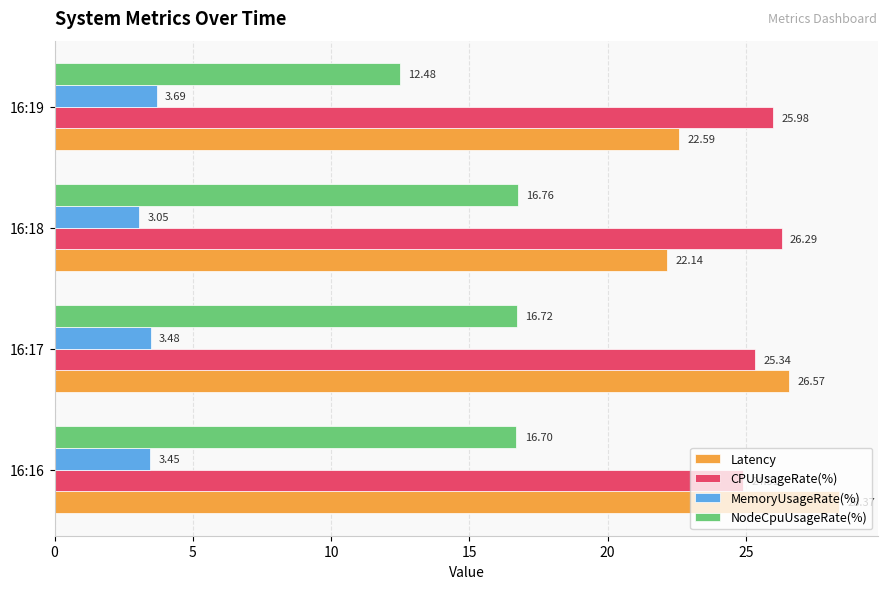

What is the difference between the highest and lowest values at 16:19?

22.3